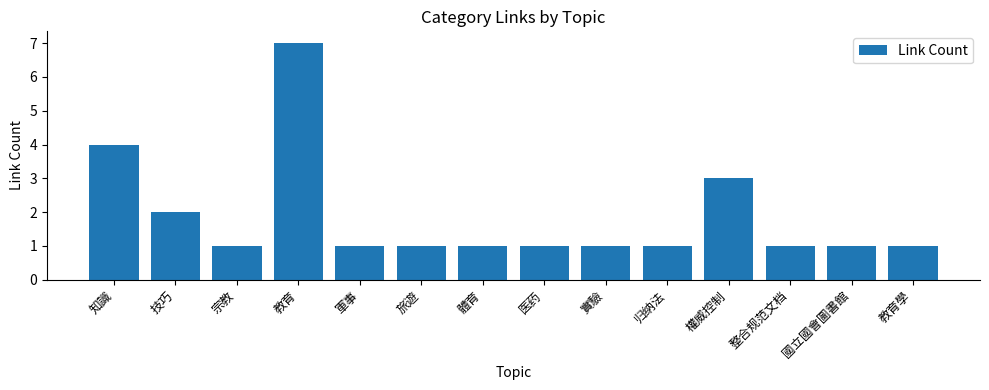

What is the sum of all values?

26